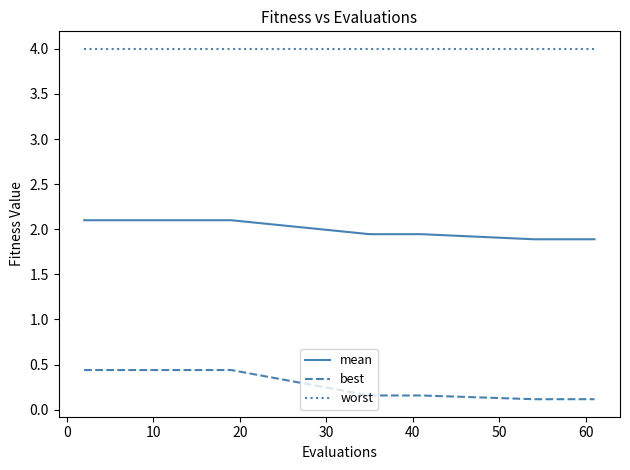

Which series has the largest range (max minus min)?

best